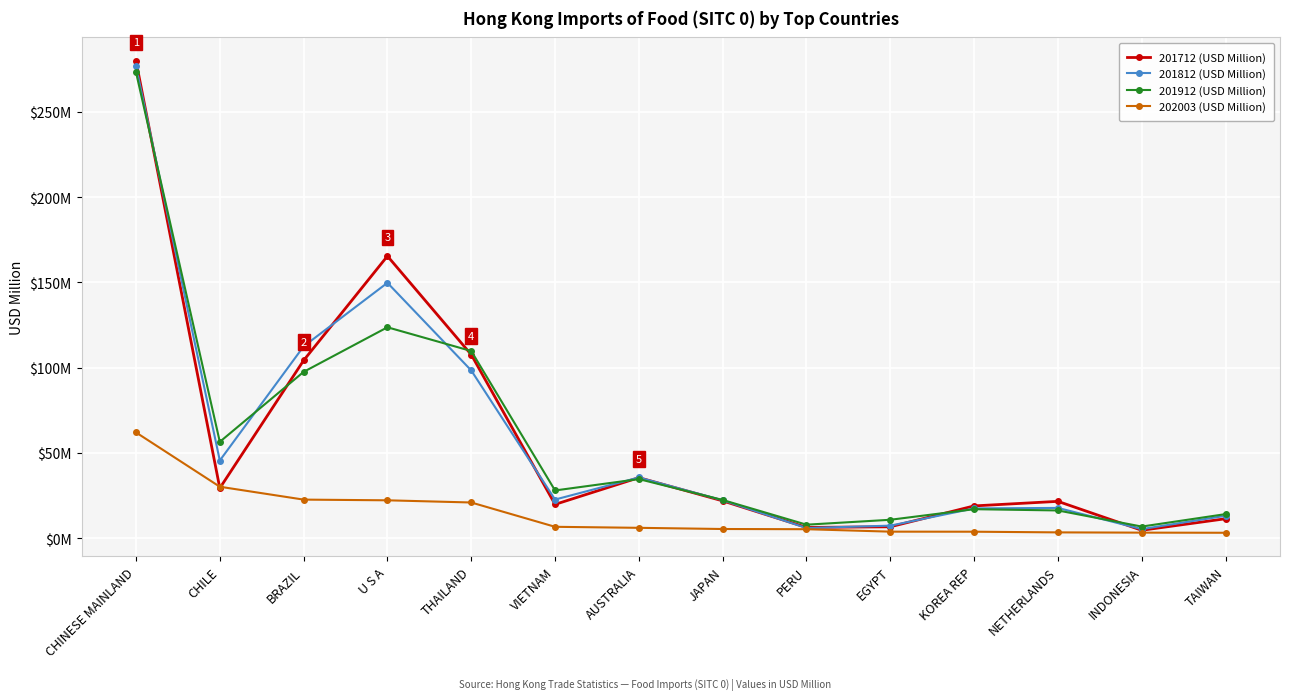

Does the chart have visible grid lines?

Yes